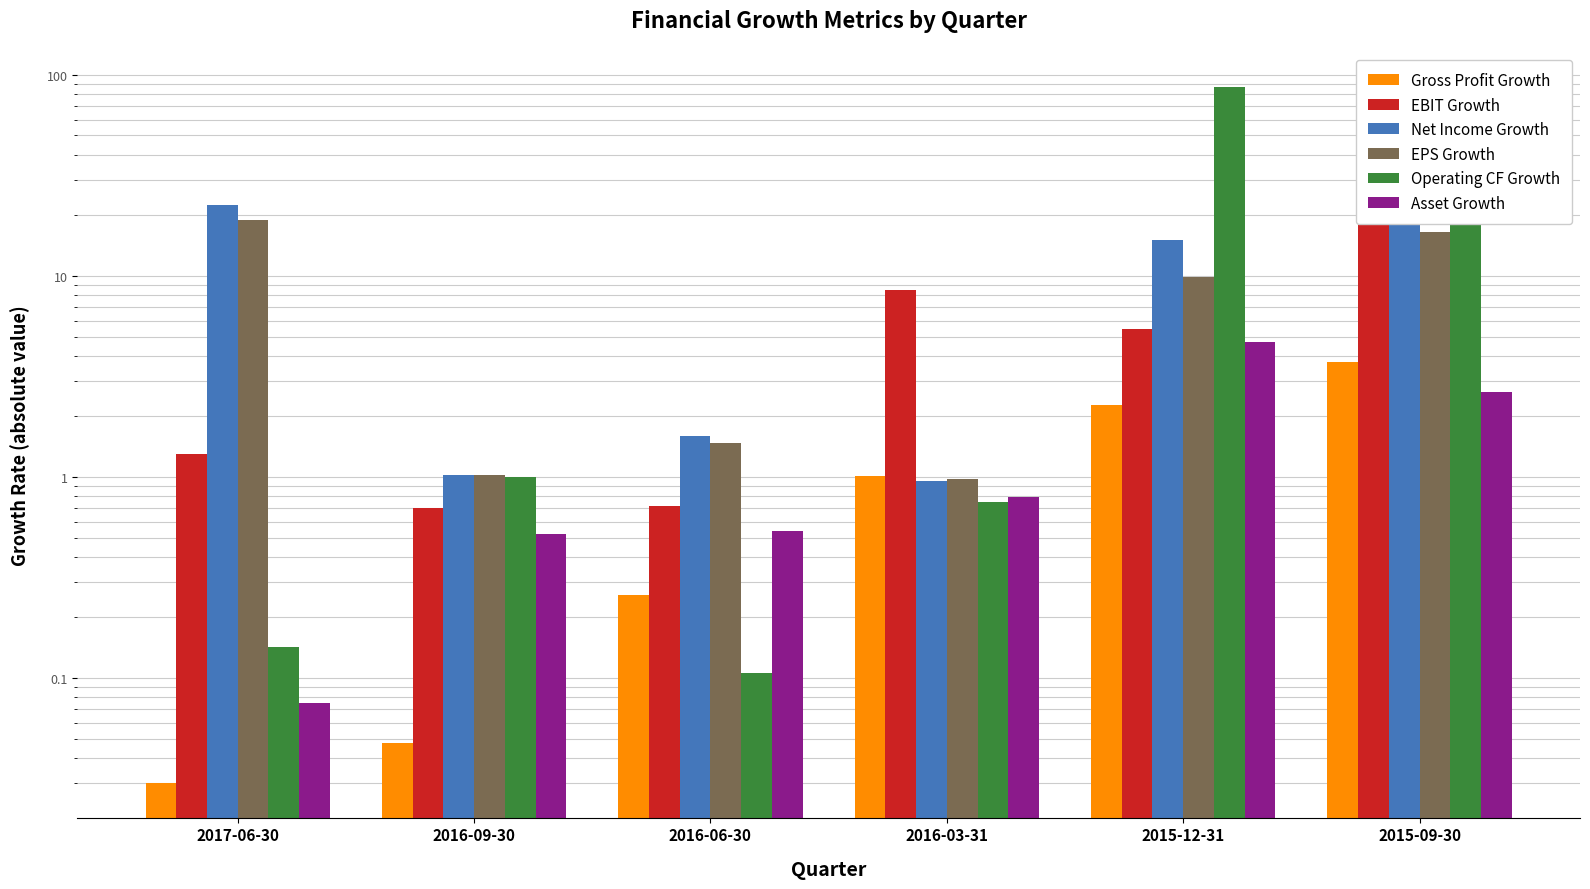

Which series has the widest spread of values?

Operating CF Growth